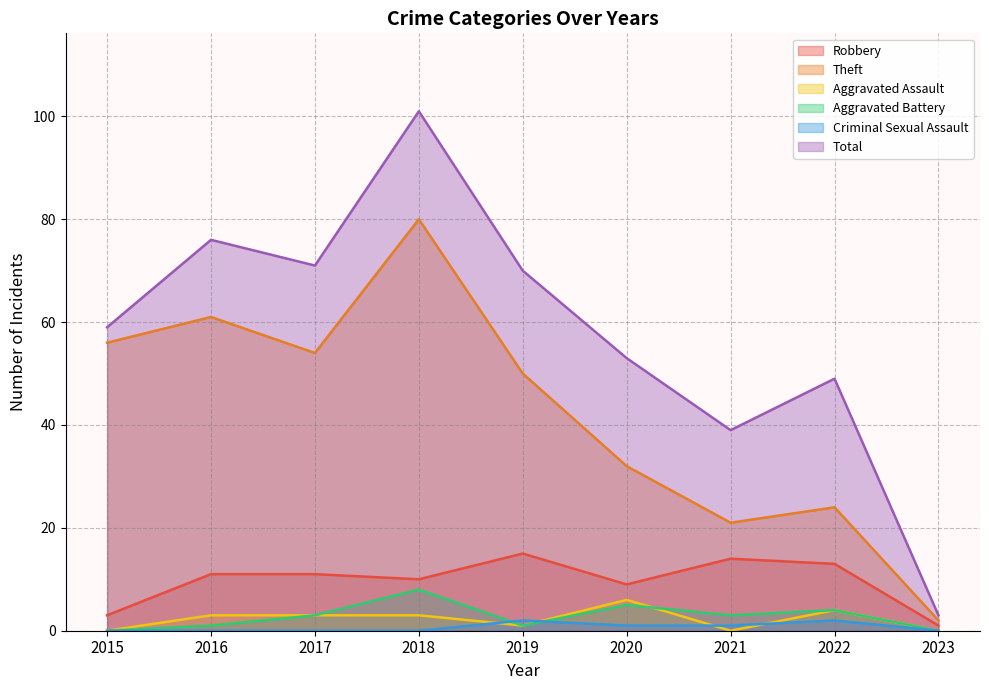

What is the sum of all Aggravated Battery values?

25